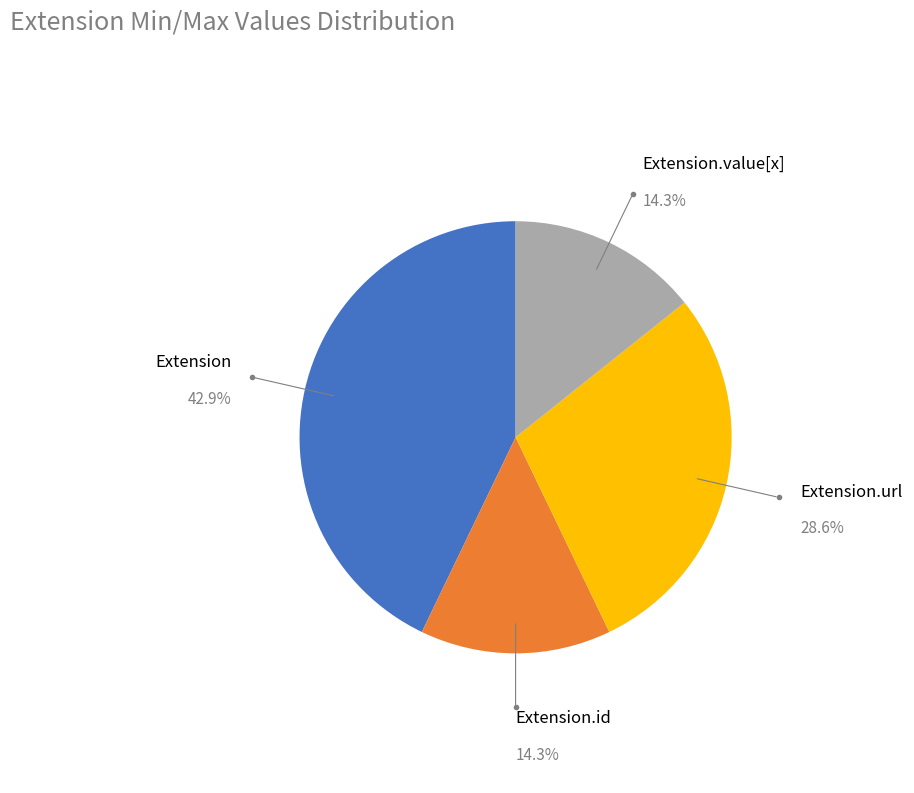

Does any single category account for the majority?

No